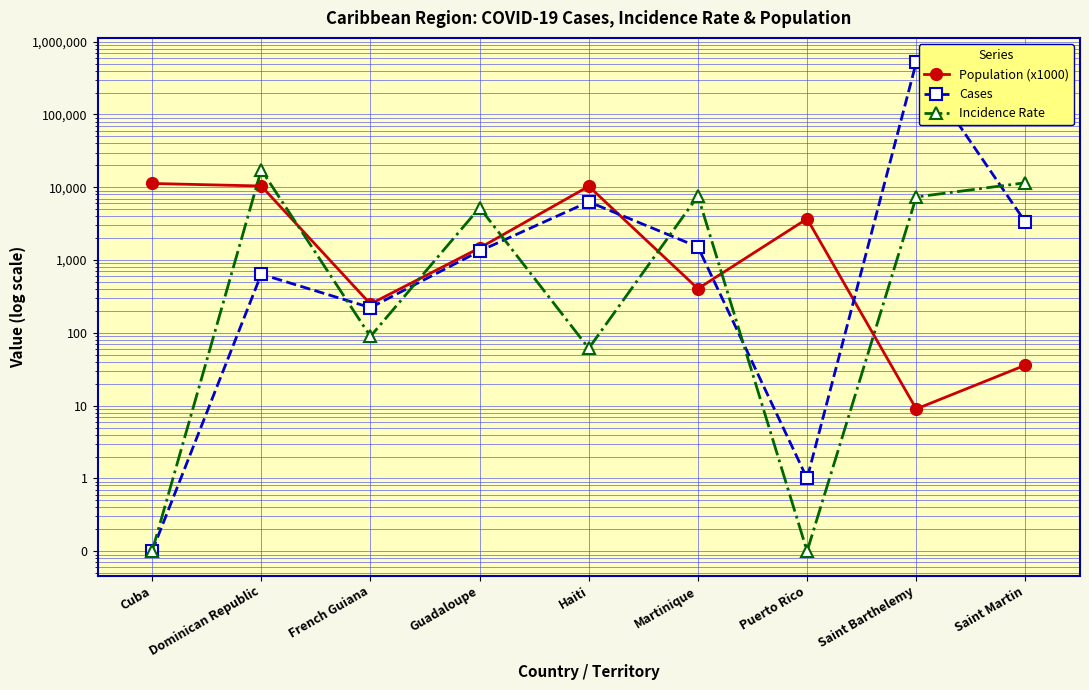

How many lines are shown in the chart?

3